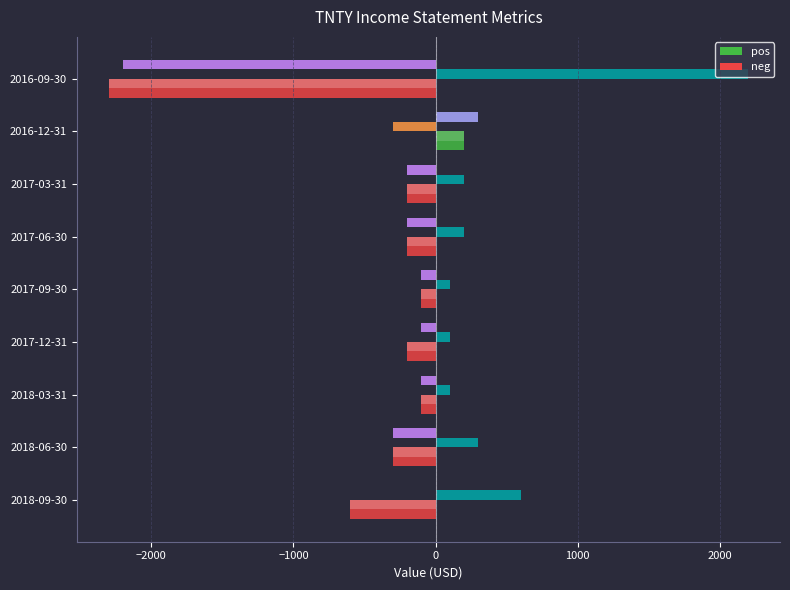

At which category is the sum across all series the highest?

2016-12-31